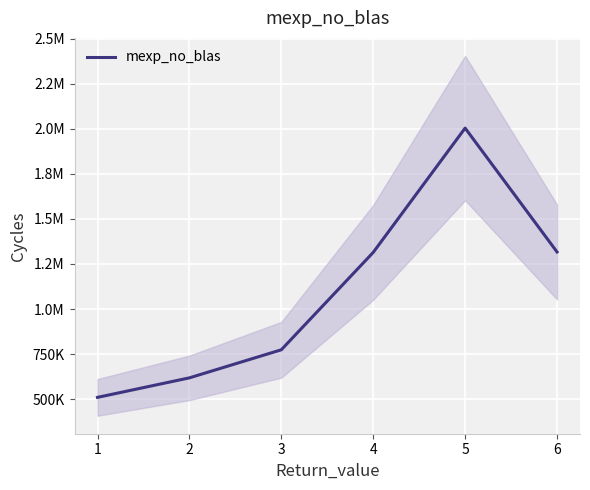

What is the approximate value at 5, to the nearest 50?

2004150